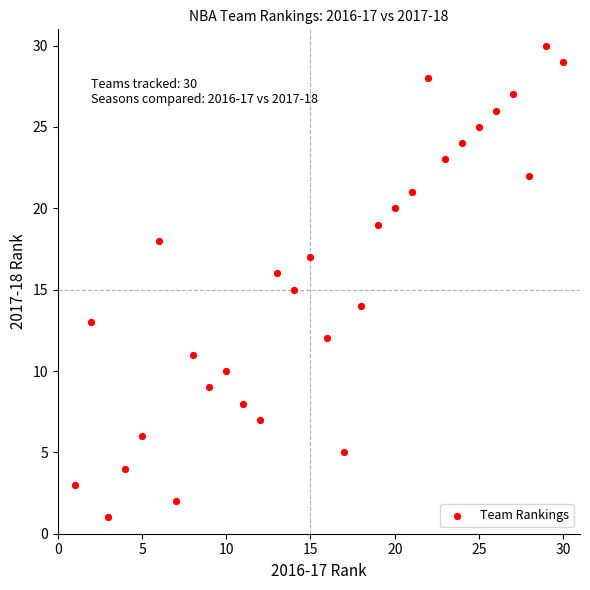

What is the range of X values (max minus min)?

29